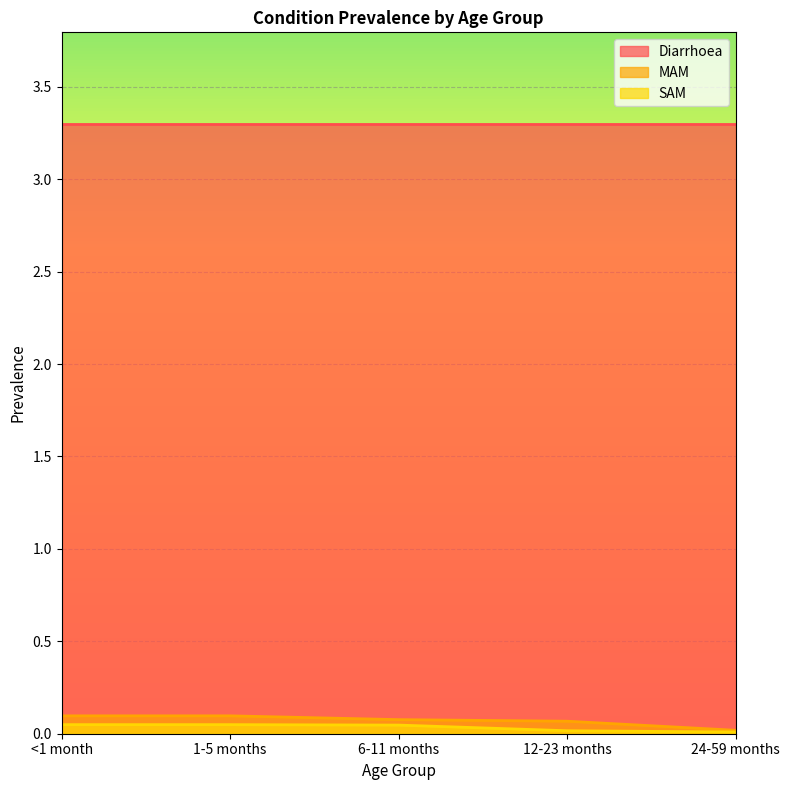

Count the SAM values in the range 0 to 1.

5